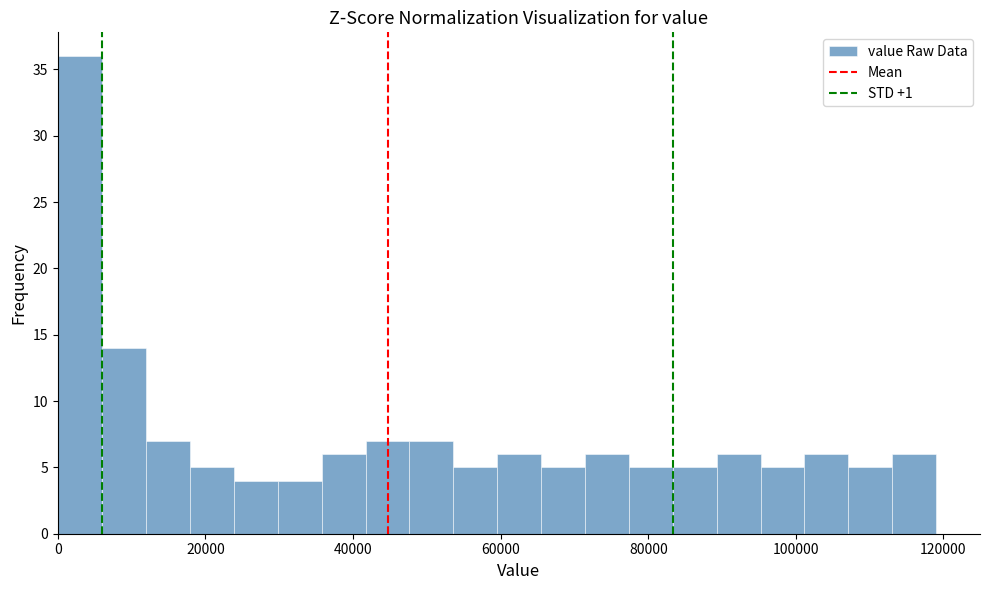

Read against the x-axis, roughly where is the centre of the tallest bar?

4000